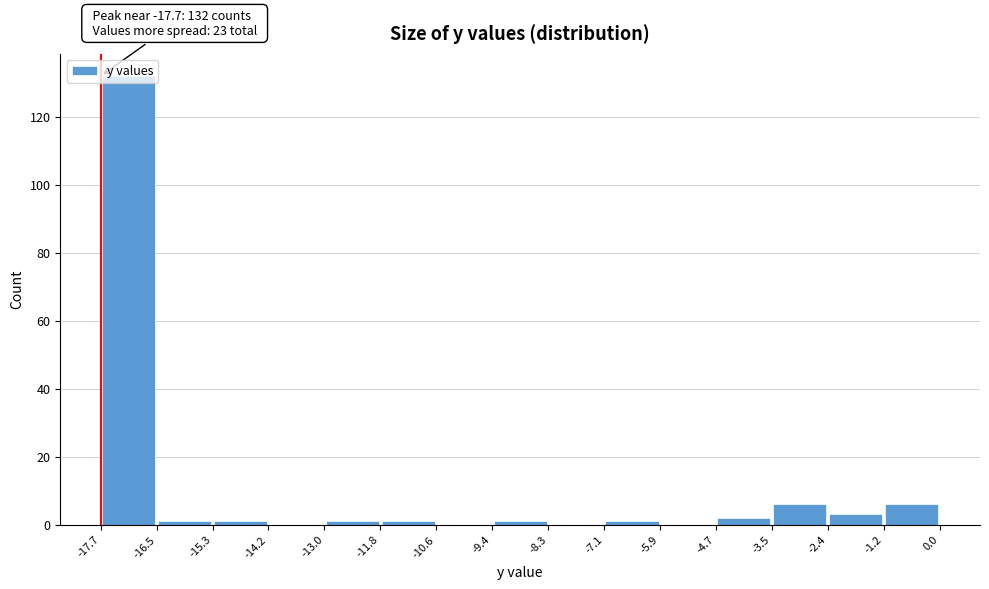

Which range on the x-axis has the tallest bar?

-17.7 to -16.5